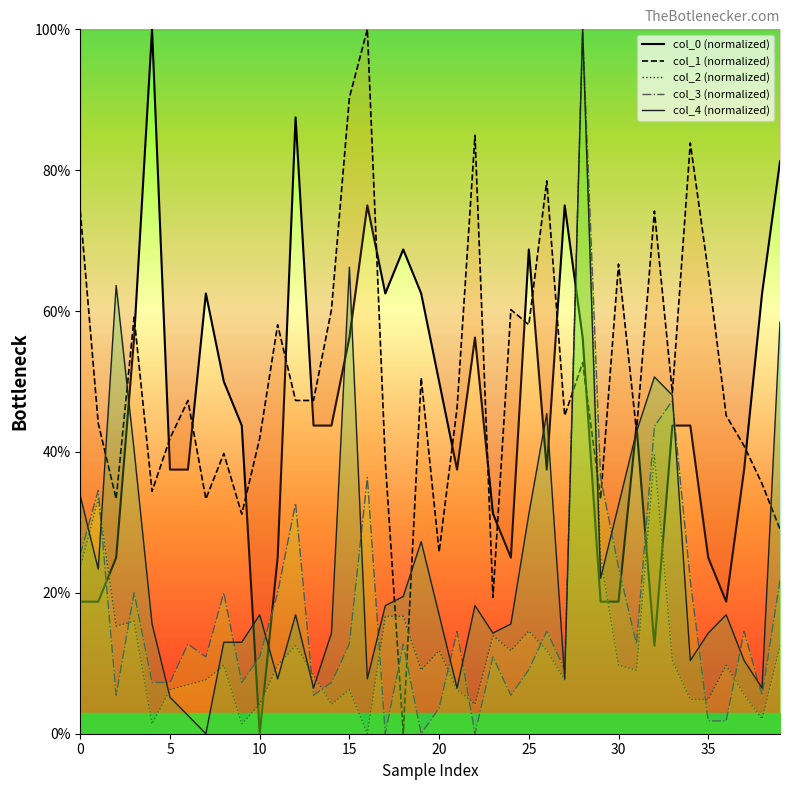

How many data points does each series have?

40